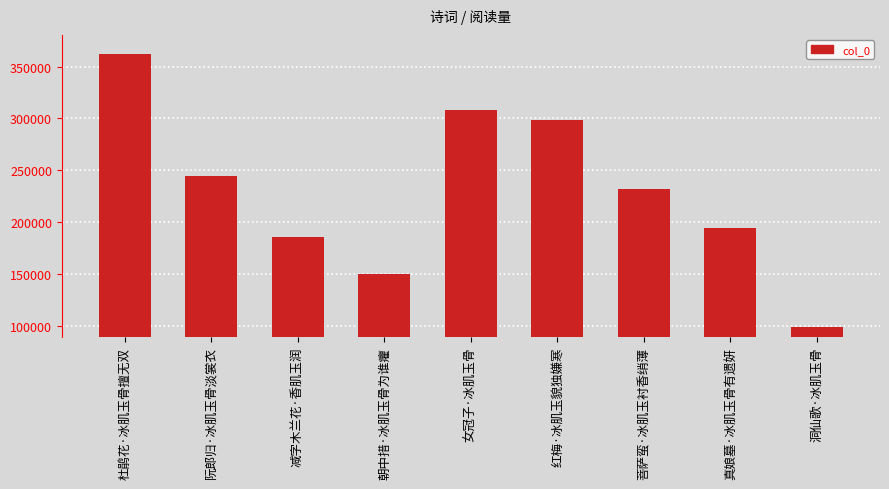

What is the minimum value shown in the chart?

98887